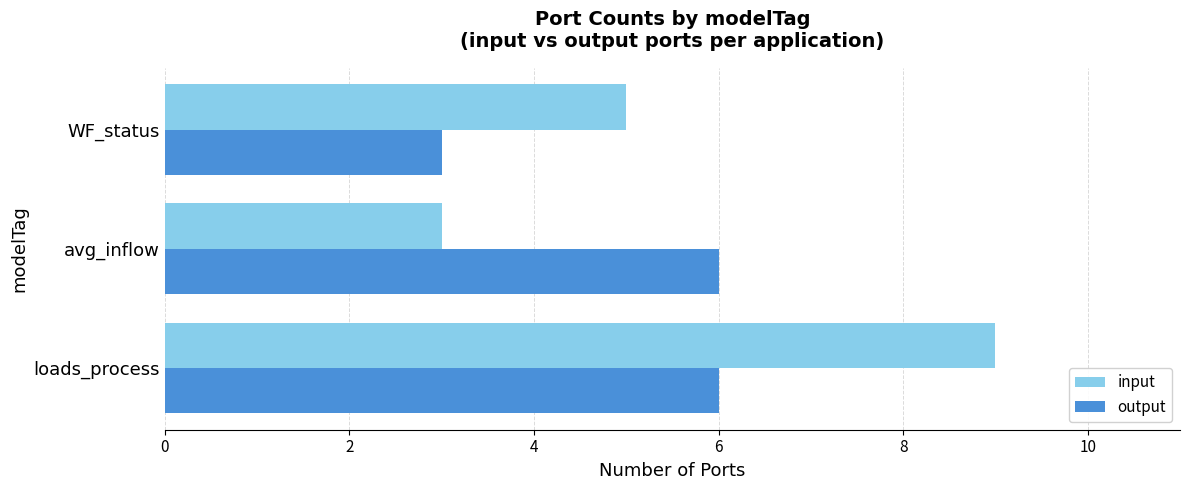

Which series changed the most between loads_process and WF_status?

input